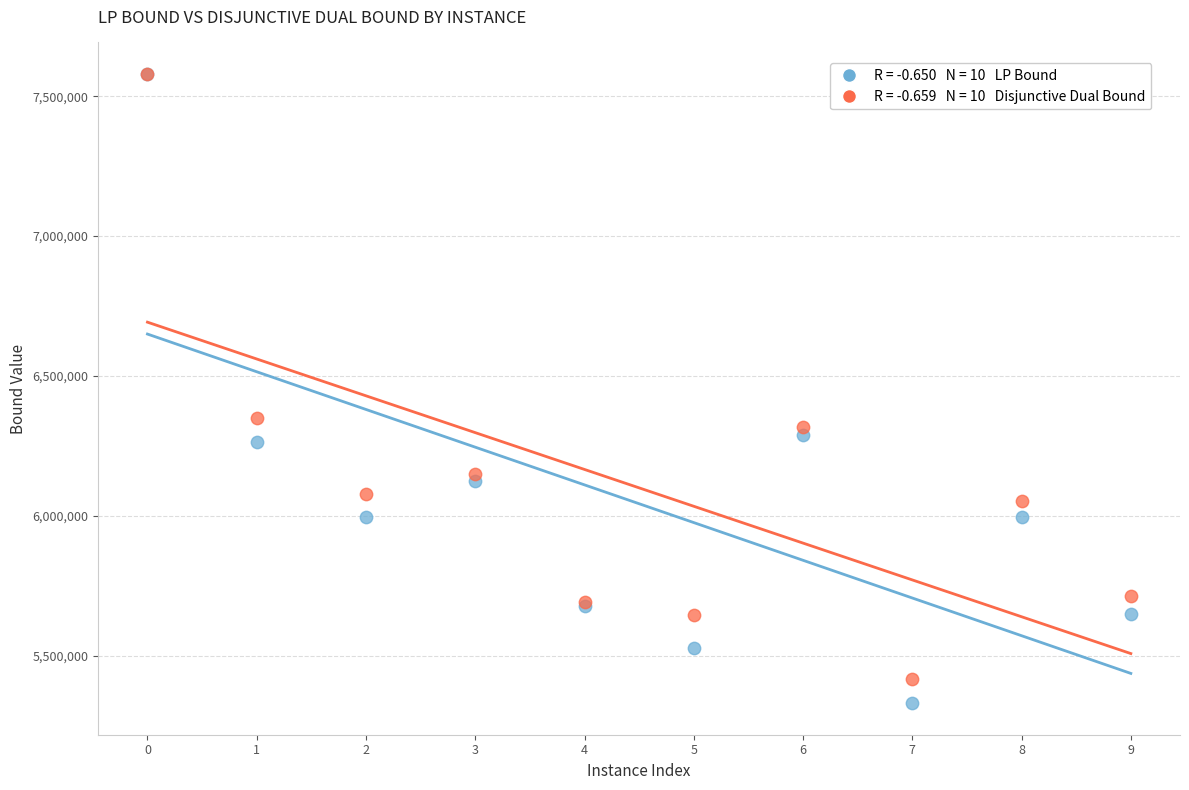

Across all series, what Y value is closest to 6454598?

6349831.4